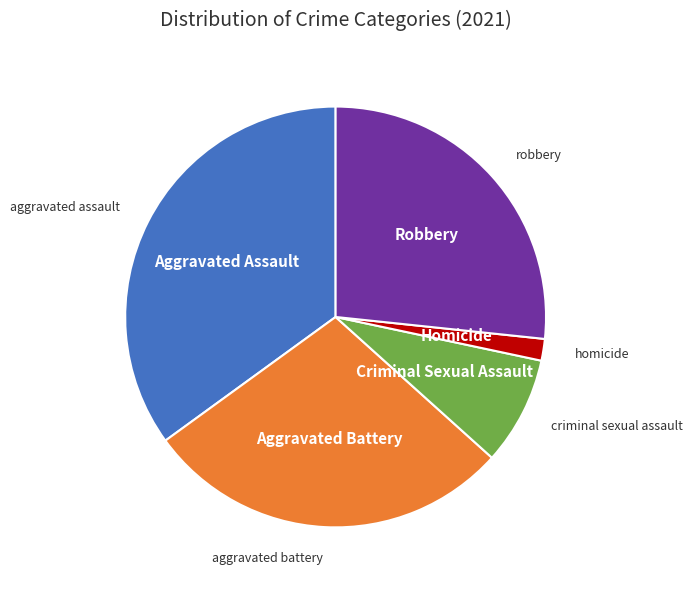

Is there a majority slice in this chart?

No